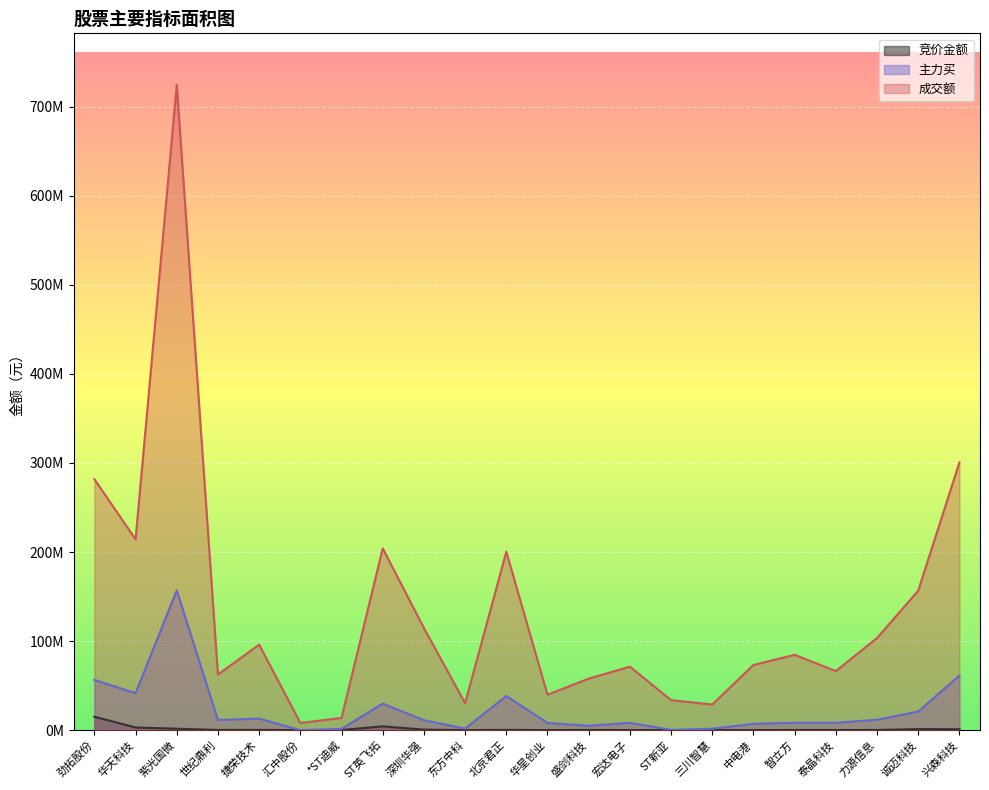

Is it true that 竞价金额 equals 4409722 at 华天科技?

False